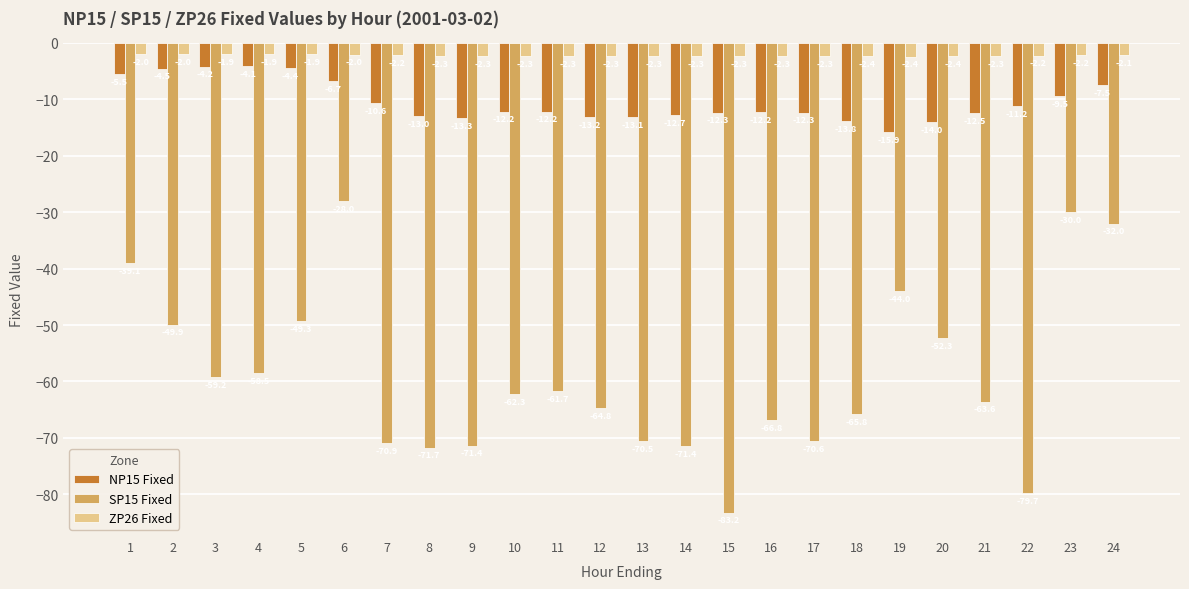

At 4, list the series in order from largest to smallest.

ZP26 Fixed, NP15 Fixed, SP15 Fixed